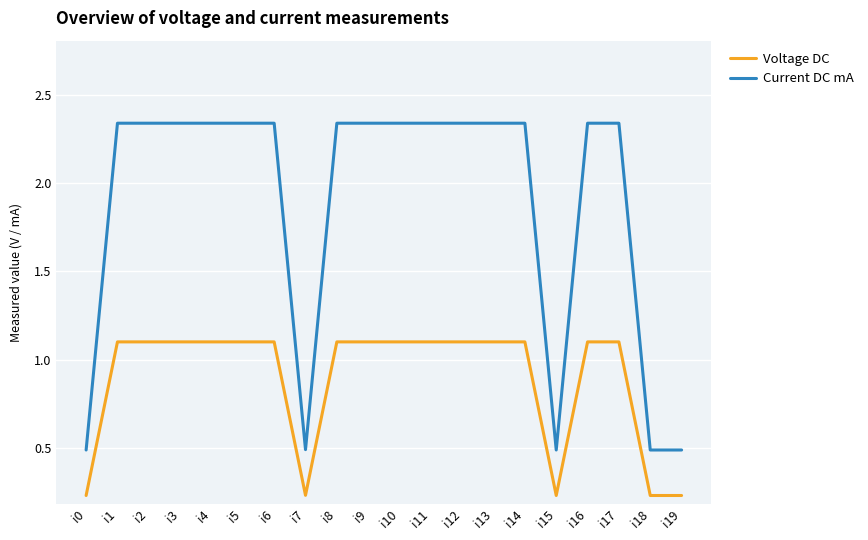

How many lines are shown in the chart?

2